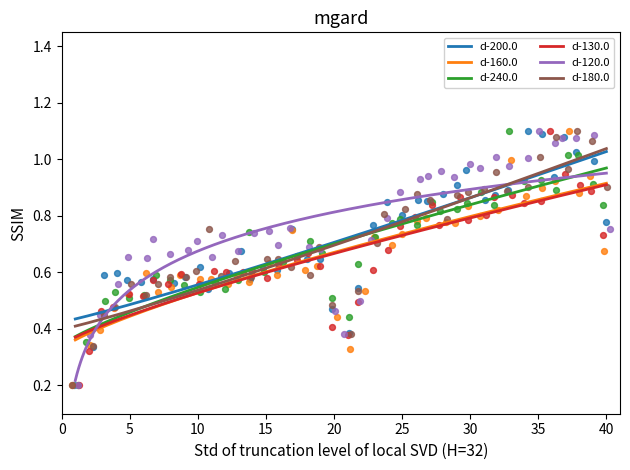

What are all the series names shown in the legend?

d-200.0, d-160.0, d-240.0, d-130.0, d-120.0, d-180.0